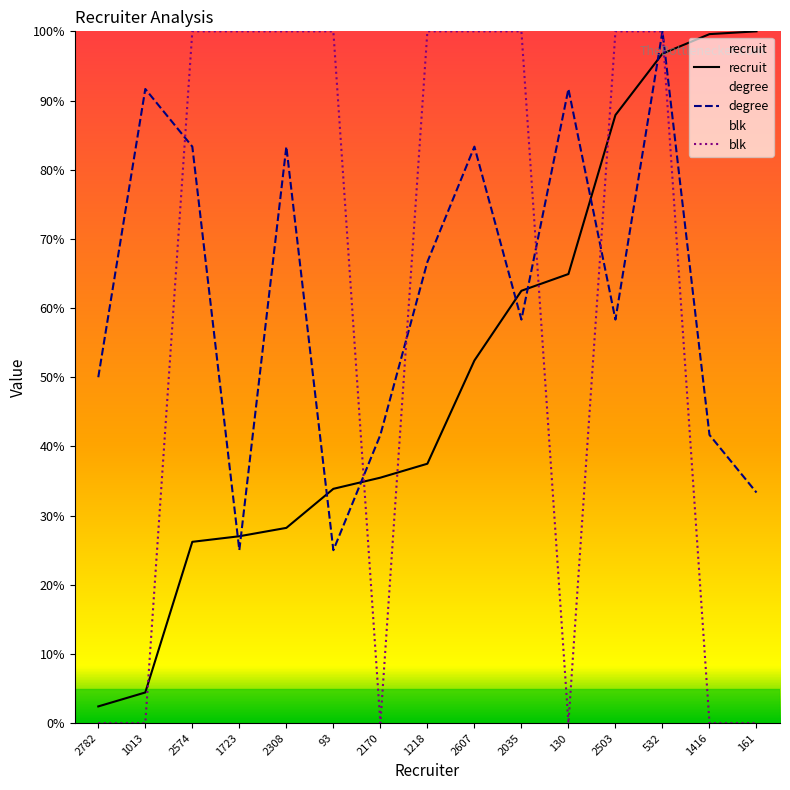

Where is the first local maximum for degree?

1013